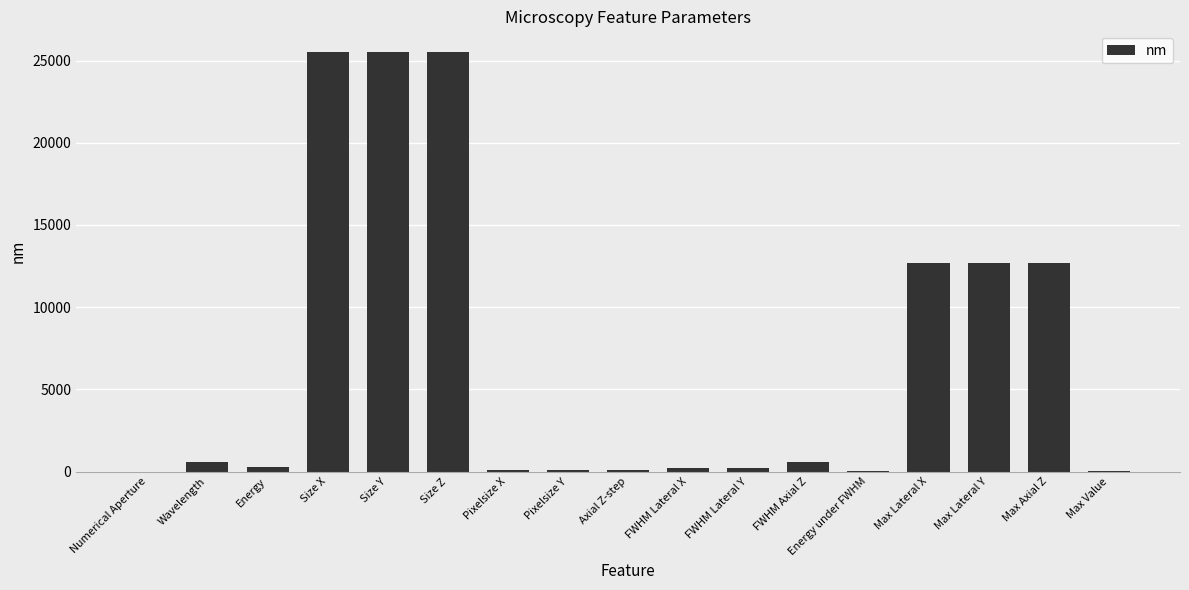

What is the approximate value at Size Z?

25500.0